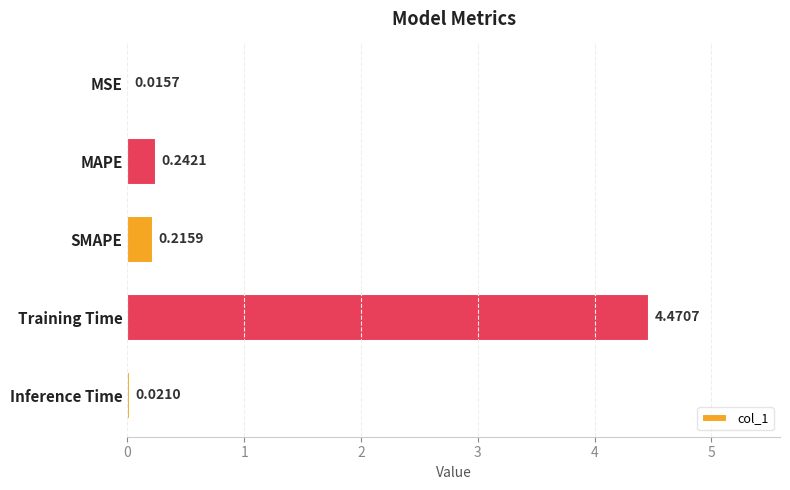

What is the change in value from MAPE to Training Time?

+4.2